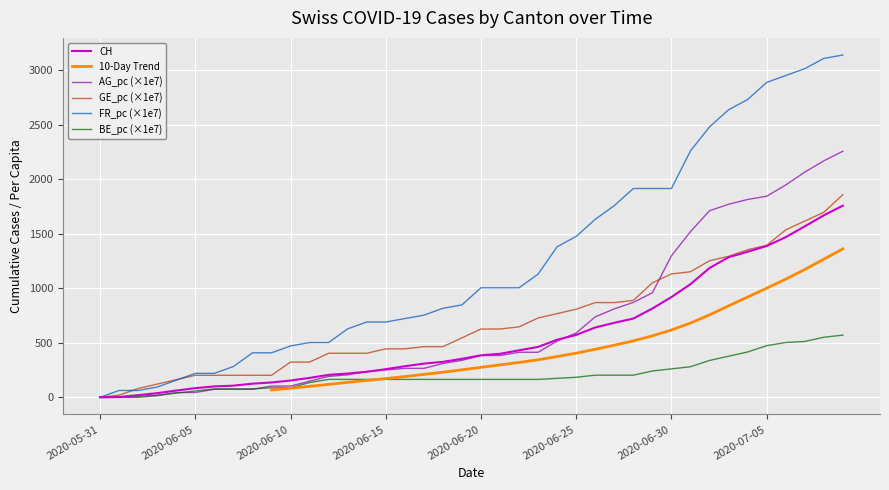

Reading left to right, what are all the values shown in this chart?

CH: 0.0	3.0	20.0	38.0	62.0	84.0	100.0	107.0	125.0	136.0	154.0	178.0	206.0	218.0	234.0	258.0	285.0	309.0	325.0	353.0	385.0	399.0	431.0	462.0	528.0	572.0	640.0	683.0	722.0	814.0	919.0	1037.0	1185.0	1284.0	1334.0	1387.0	1468.0	1567.0	1668.0	1757.0
AG_pc: 0.0	0.0	0.0	14.7	44.2	44.2	73.7	73.7	73.7	103.2	103.2	147.4	191.7	206.4	235.9	250.7	265.4	265.4	309.6	339.1	383.4	383.4	412.9	412.9	516.1	589.8	737.2	811.0	869.9	958.4	1297.5	1518.7	1710.4	1769.4	1813.6	1843.1	1946.3	2064.3	2167.5	2255.9
GE_pc: 0.0	20.2	80.8	121.2	161.5	201.9	201.9	201.9	201.9	201.9	323.1	323.1	403.8	403.8	403.8	444.2	444.2	464.4	464.4	545.2	625.9	625.9	646.1	726.9	767.3	807.7	868.3	868.3	888.4	1050.0	1130.7	1150.9	1251.9	1292.3	1352.9	1393.2	1534.6	1615.3	1696.1	1857.7
FR_pc: 0.0	62.8	62.8	94.1	156.9	219.6	219.6	282.4	407.9	407.9	470.6	502.0	502.0	627.5	690.3	690.3	721.7	753.0	815.8	847.2	1004.0	1004.0	1004.0	1129.5	1380.5	1474.7	1631.6	1757.1	1913.9	1913.9	1913.9	2259.1	2478.7	2635.6	2729.7	2886.6	2949.4	3012.1	3106.2	3137.6
BE_pc: 0.0	0.0	9.7	19.3	38.6	58.0	77.3	77.3	77.3	87.0	87.0	135.3	164.3	164.3	164.3	164.3	164.3	164.3	164.3	164.3	164.3	164.3	164.3	164.3	173.9	183.6	202.9	202.9	202.9	241.6	260.9	280.2	338.2	376.8	415.5	473.4	502.4	512.1	550.7	570.1